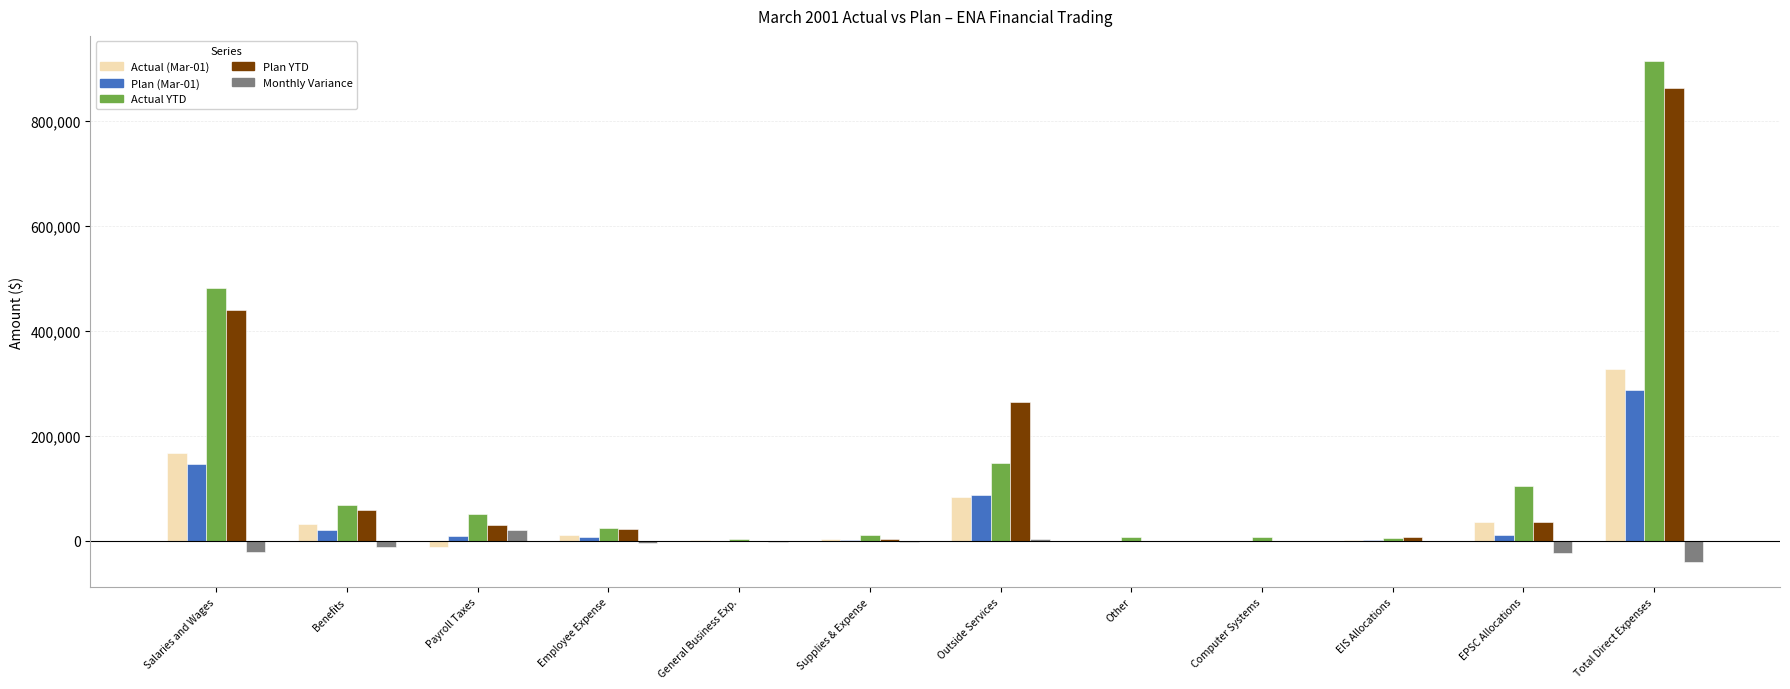

Which label corresponds to the largest value in the chart?

Total Direct Expenses